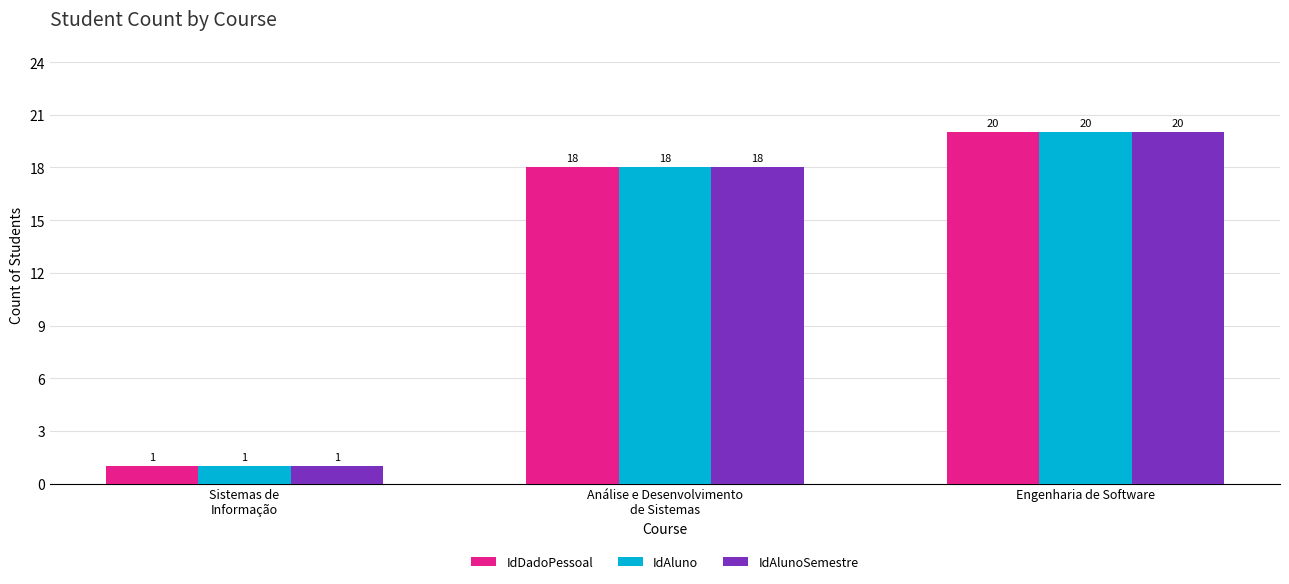

True or false: IdAluno has a value of 8 at Engenharia de Software.

False